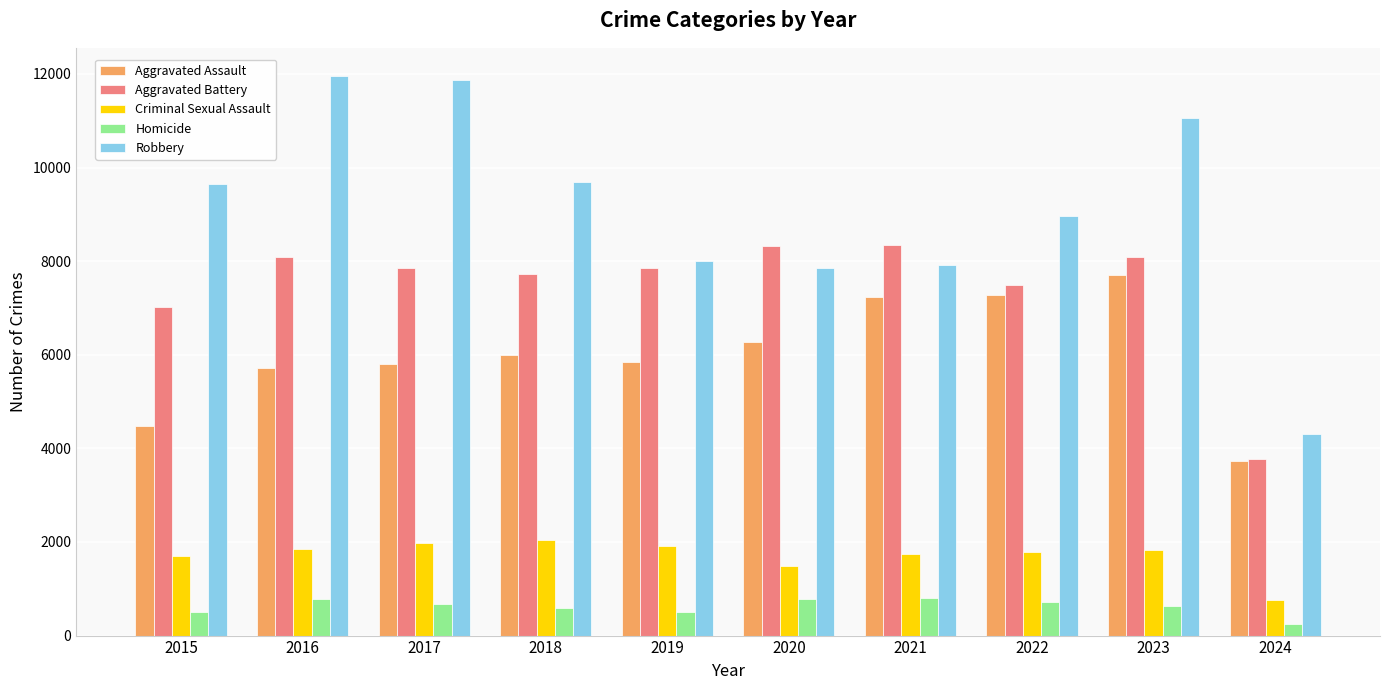

Rank the series by their maximum value, from lowest to highest.

Homicide, Criminal Sexual Assault, Aggravated Assault, Aggravated Battery, Robbery